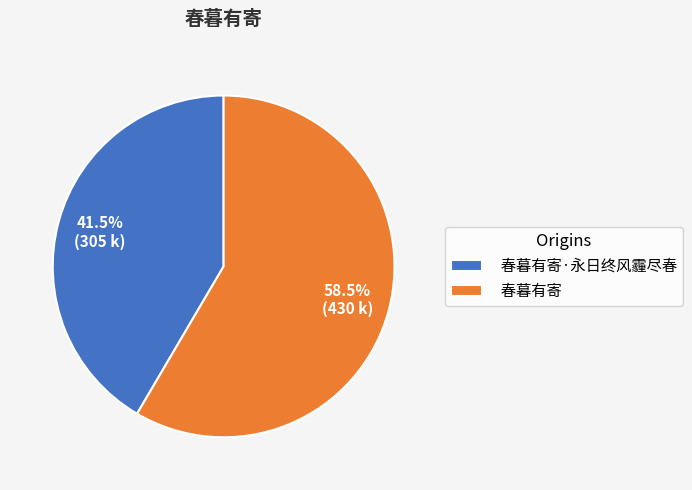

Is the sum of 春暮有寄 and 春暮有寄·永日终风霾尽春 greater than half?

Yes